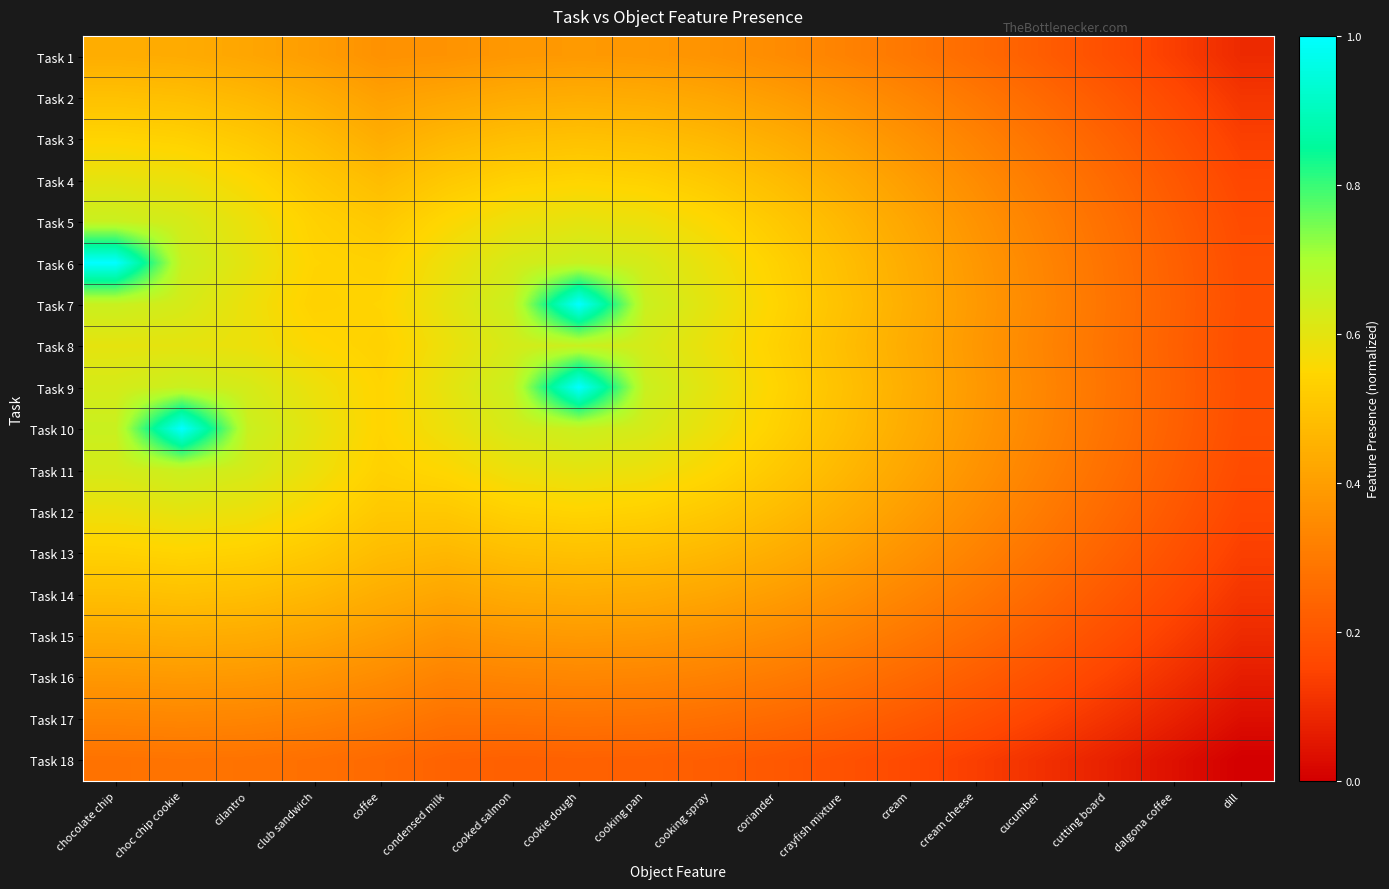

At which category is the sum across all series the highest?

choc chip cookie